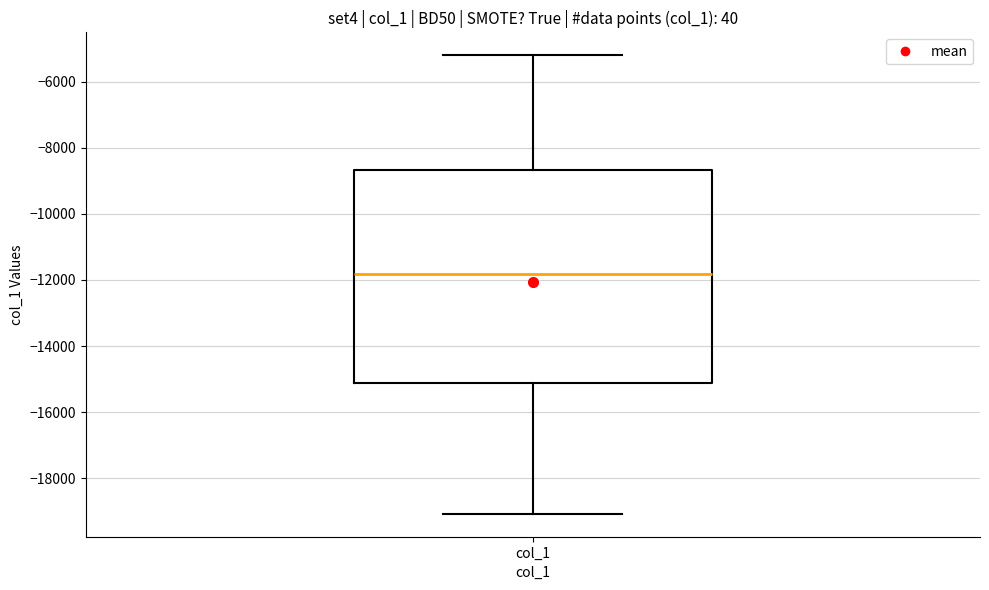

Where is the upper edge of the box for col_1 on the y-axis? The values are not printed on the chart, so give them approximately, as read against the axis.

-8600